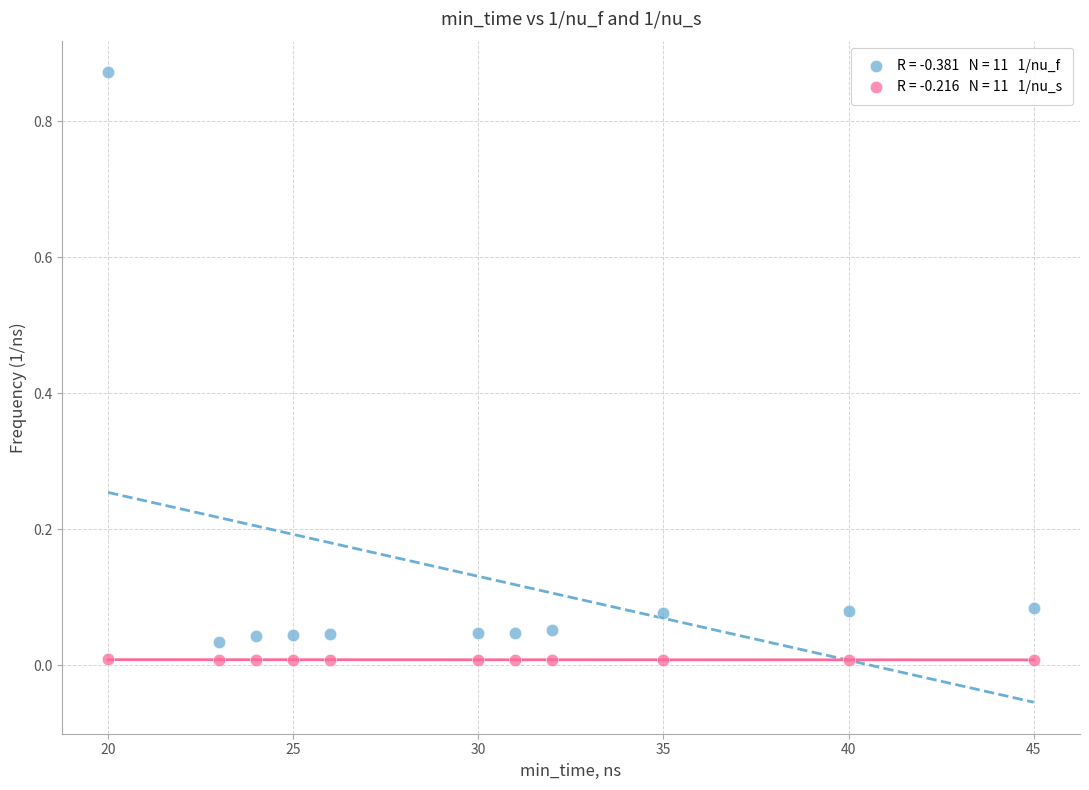

Across all data points, what is the range of X values (max minus min)?

25.0